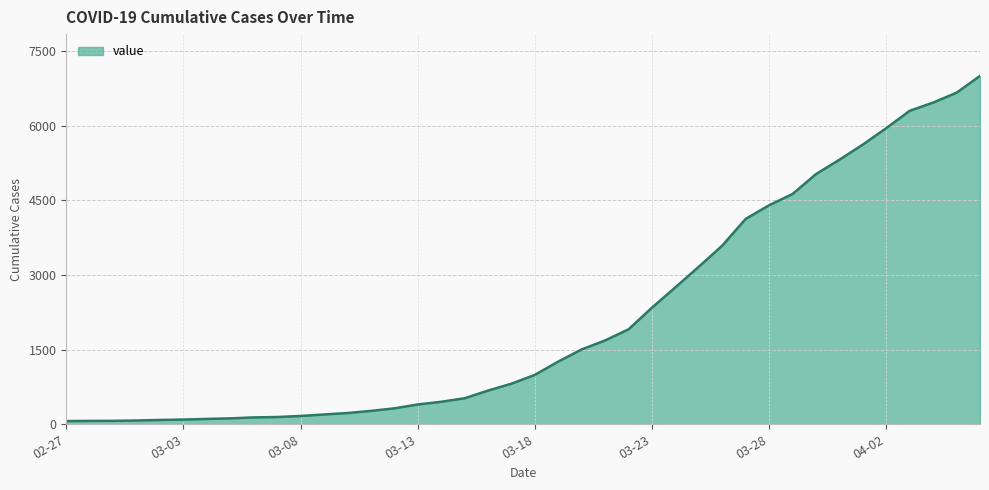

What is the difference between the maximum and minimum values?

6940